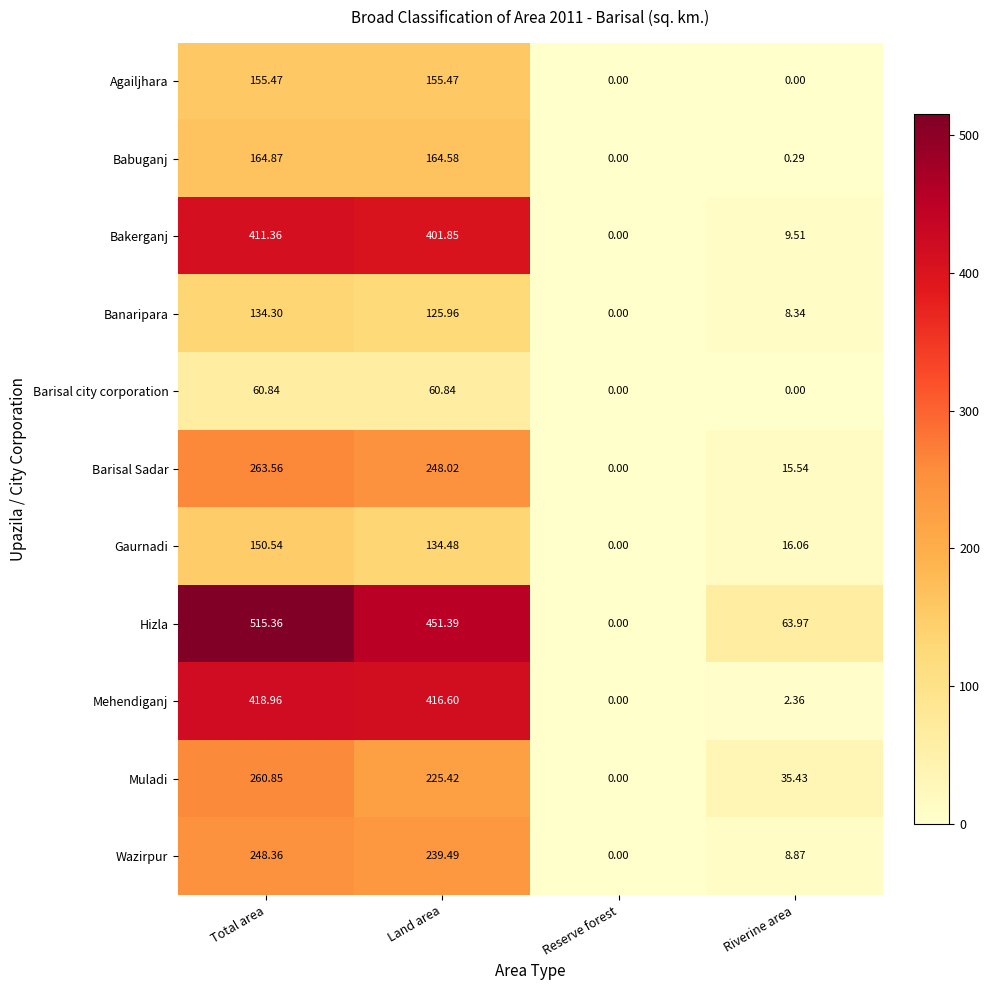

At which category is the sum across all series the highest?

Total area